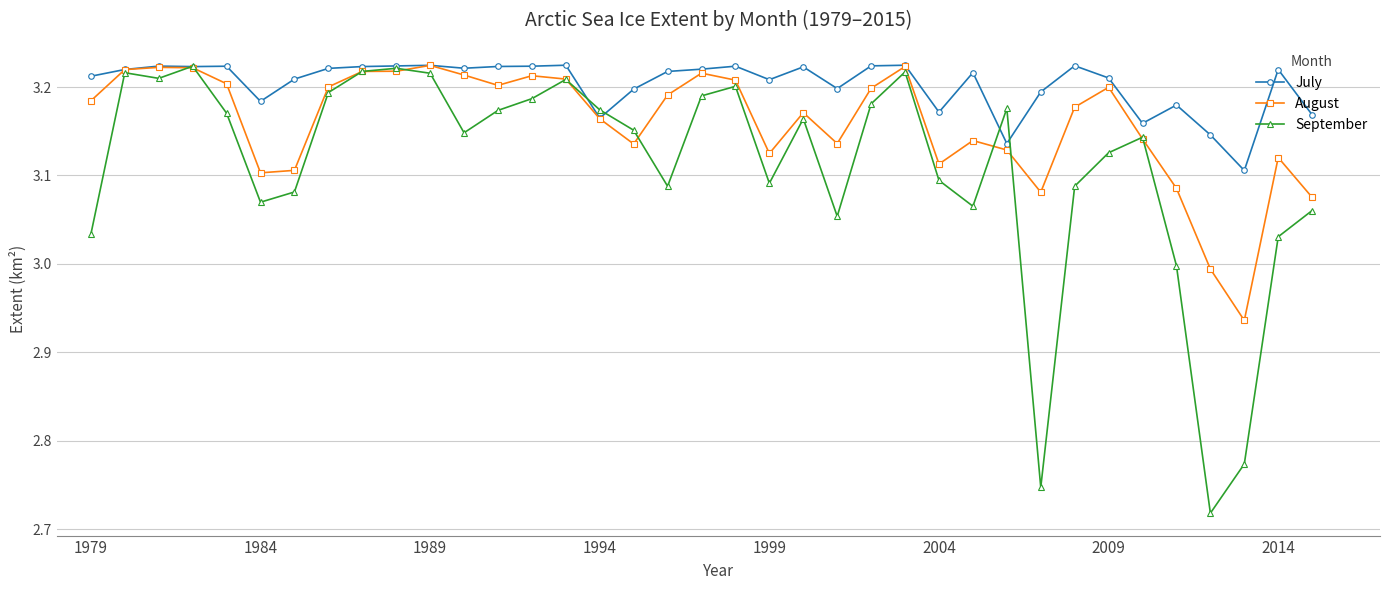

How many data points in August are less than 3?

2